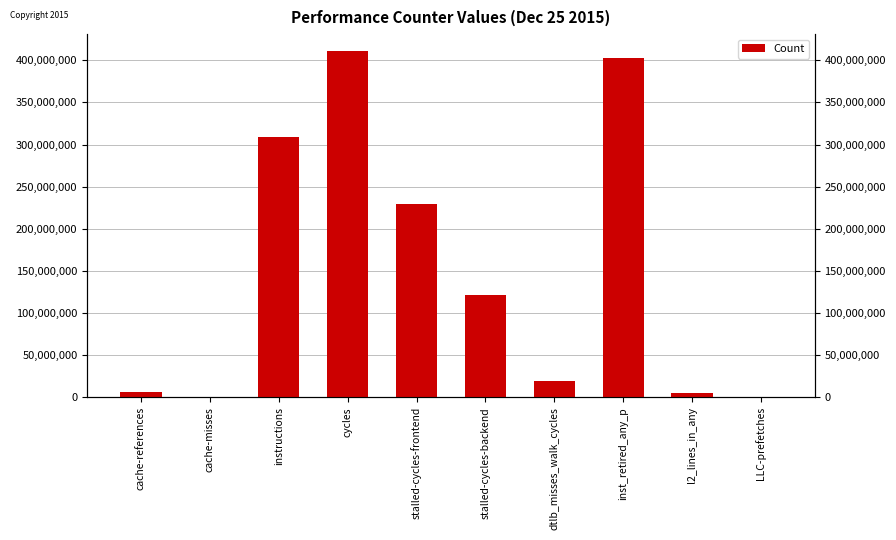

What is the sum of all values?

1504723155